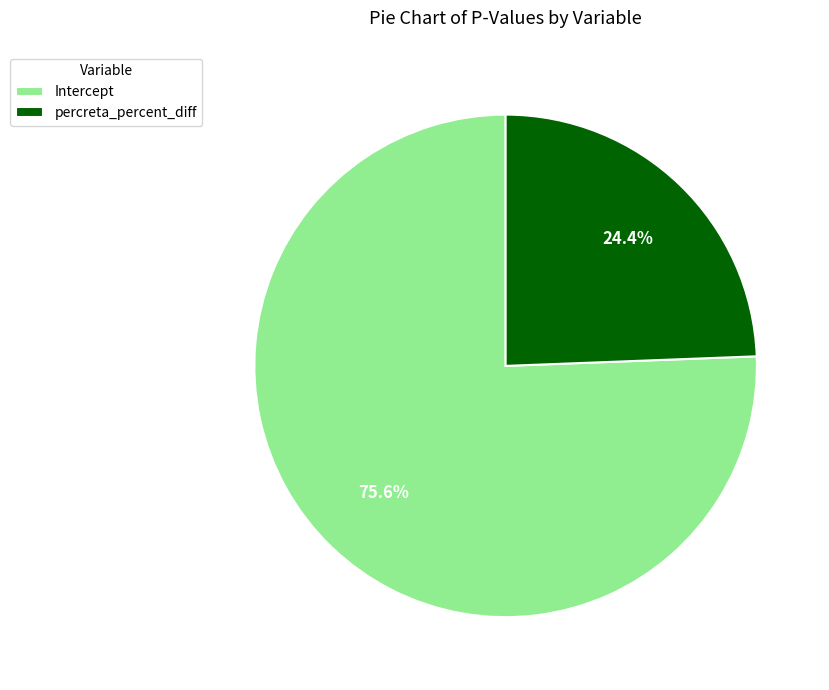

How many slices are in this pie chart?

2